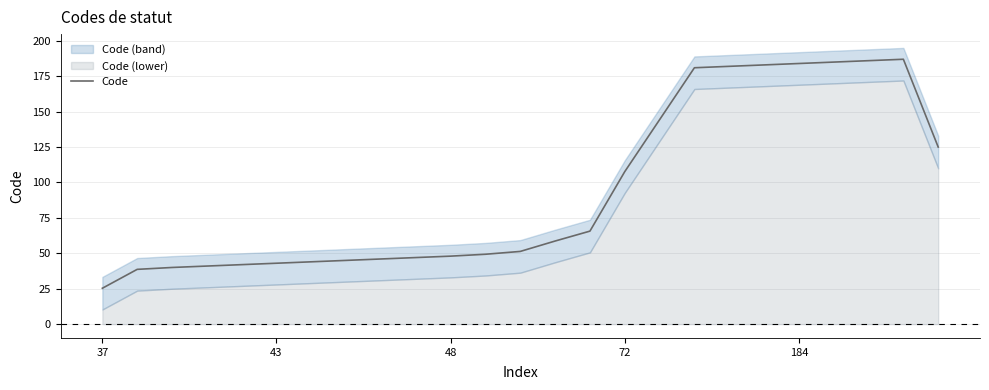

Where does the data first go above 51?

12